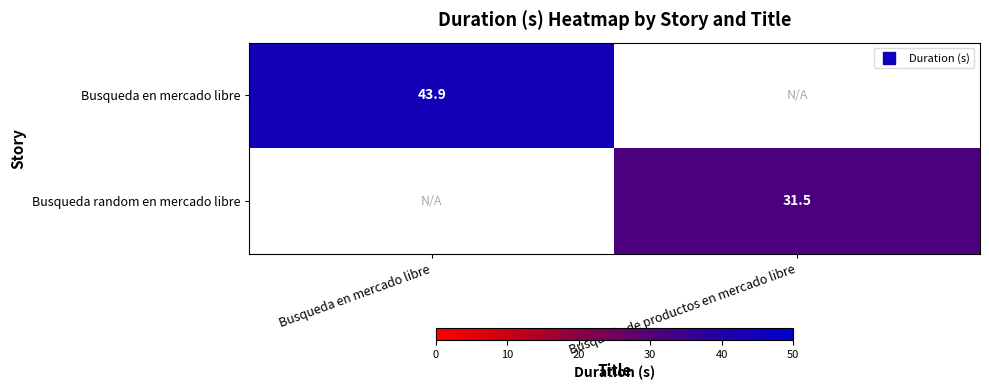

How many positive values does the Busqueda random en mercado libre series have?

1